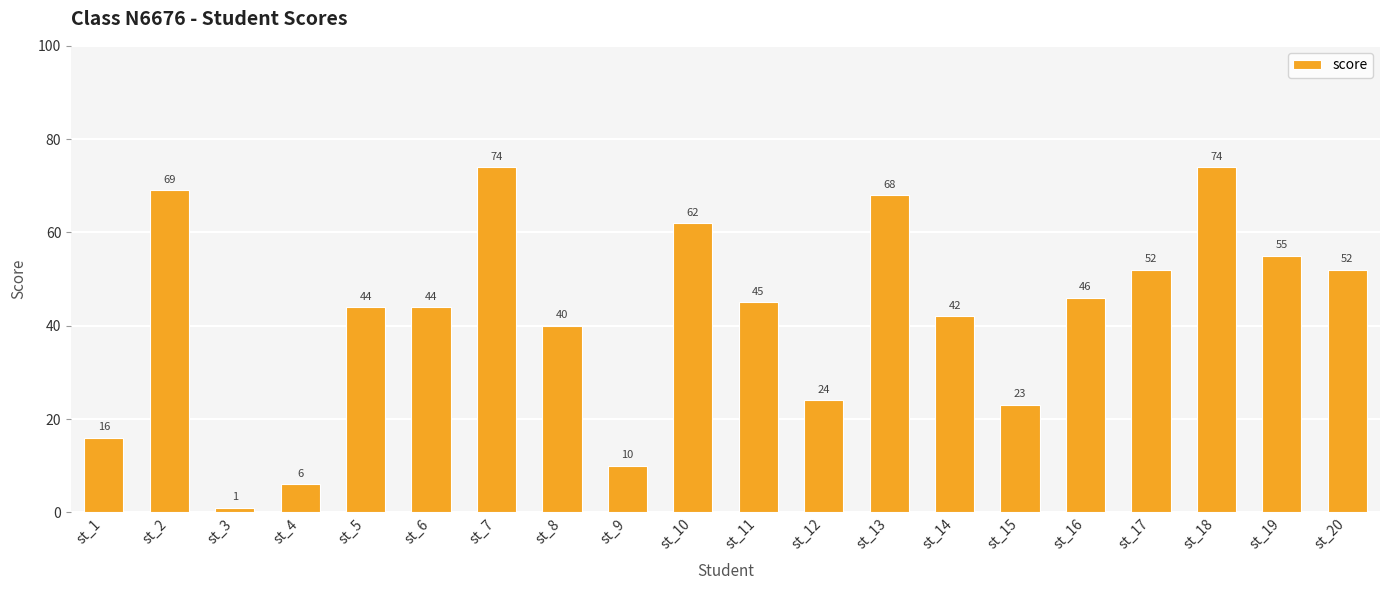

What is the difference between the values at st_14 and st_18?

32